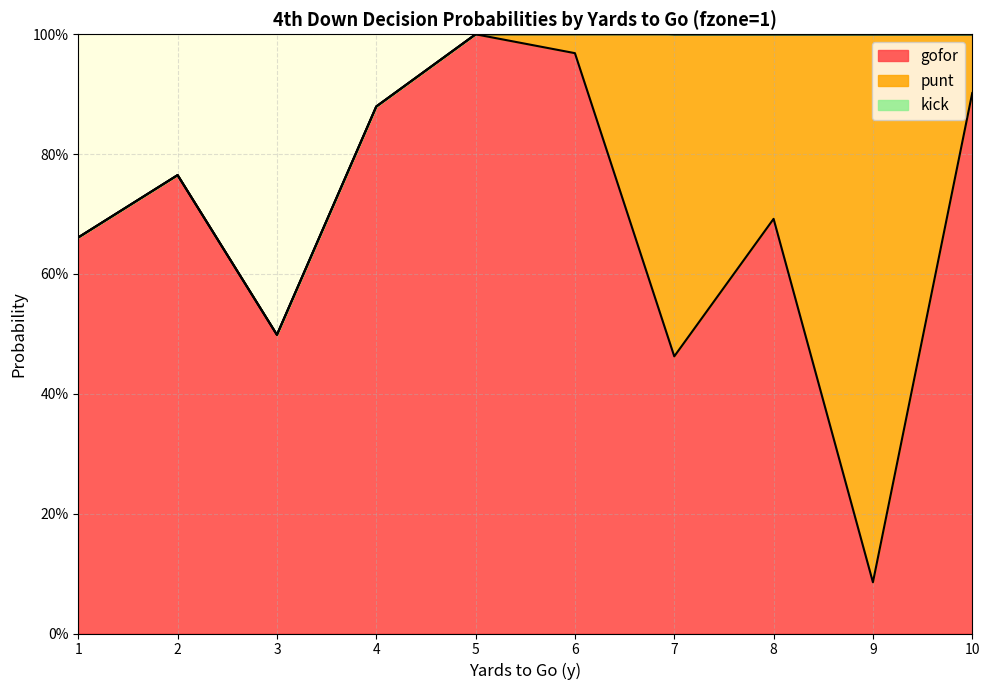

Reading left to right, transcribe all the data shown in this chart.

gofor: 1=0.7	2=0.8	3=0.5	4=0.9	5=1.0	6=1.0	7=0.5	8=0.7	9=0.1	10=0.9
punt: 1=0.0	2=0.0	3=0.0	4=0.0	5=0.0	6=0.0	7=0.5	8=0.3	9=0.9	10=0.1
kick: 1=0.0	2=0.0	3=0.0	4=0.0	5=0.0	6=0.0	7=0.0	8=0.0	9=0.0	10=0.0